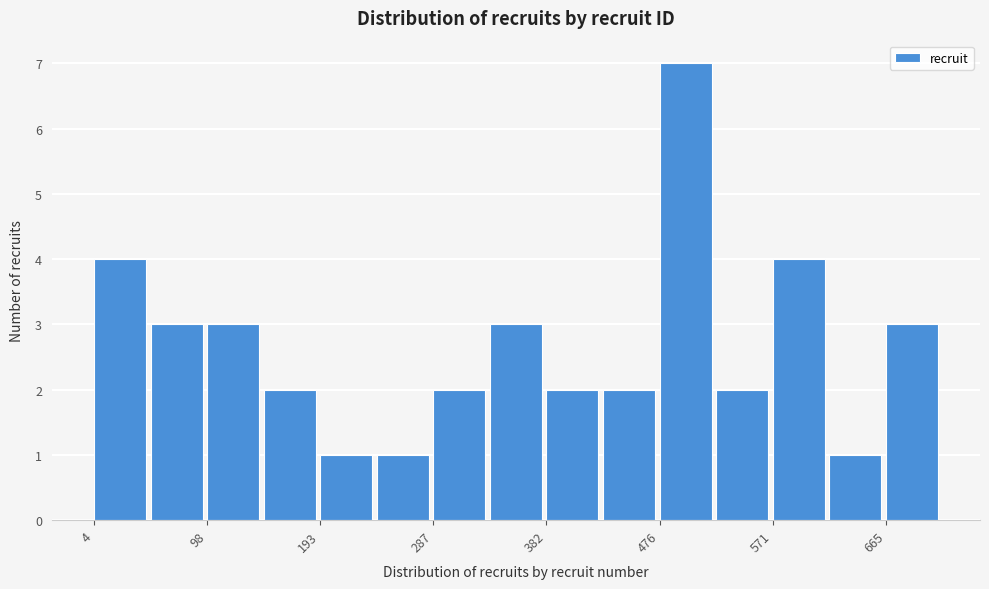

Over which range of the x-axis is the bar tallest?

480 to 520